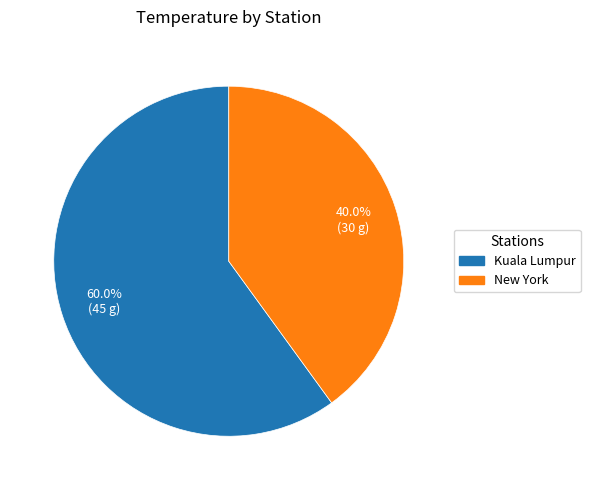

Is there any slice that represents more than half of the pie?

Yes